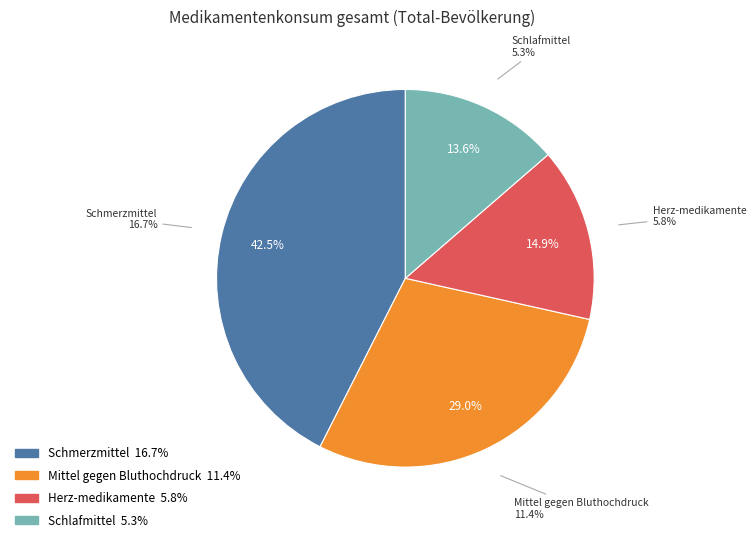

Between Schmerzmittel and Herz-medikamente, which is larger?

Schmerzmittel